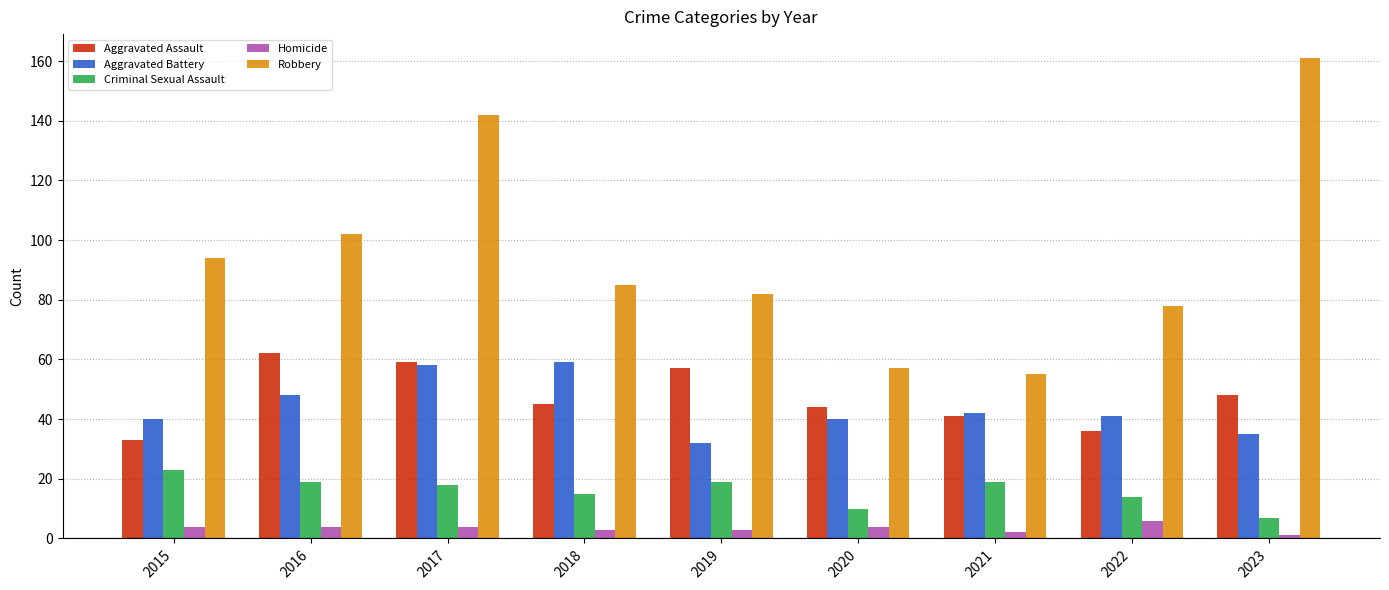

How many groups of bars are there?

9